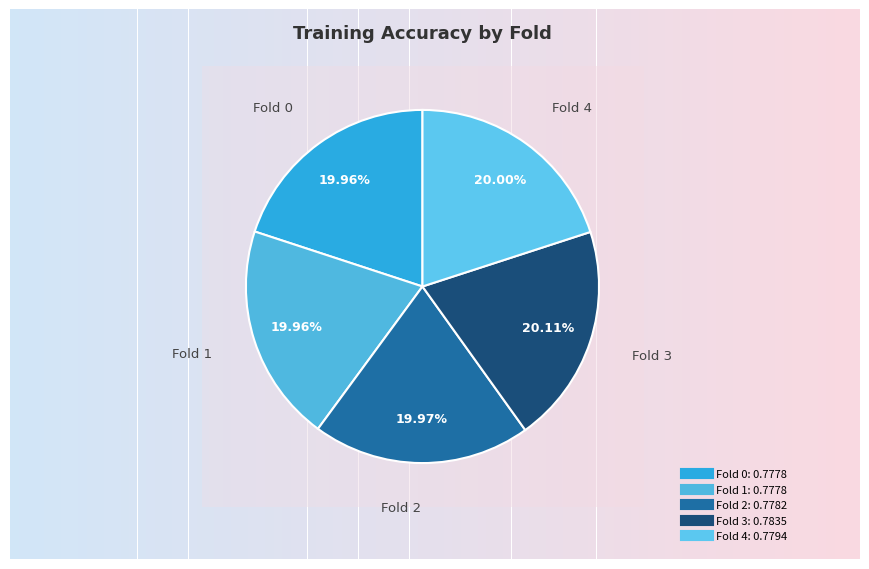

Do Fold 4 and Fold 0 together represent more than half of the pie?

No